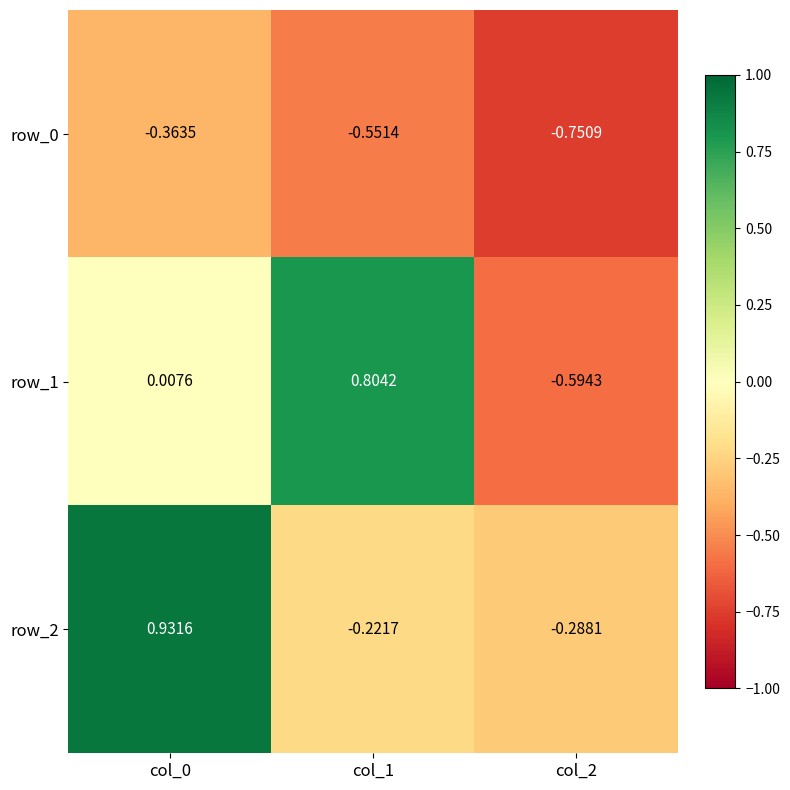

Is the value of row_1 at col_2 greater than the value of row_0 at col_0?

No